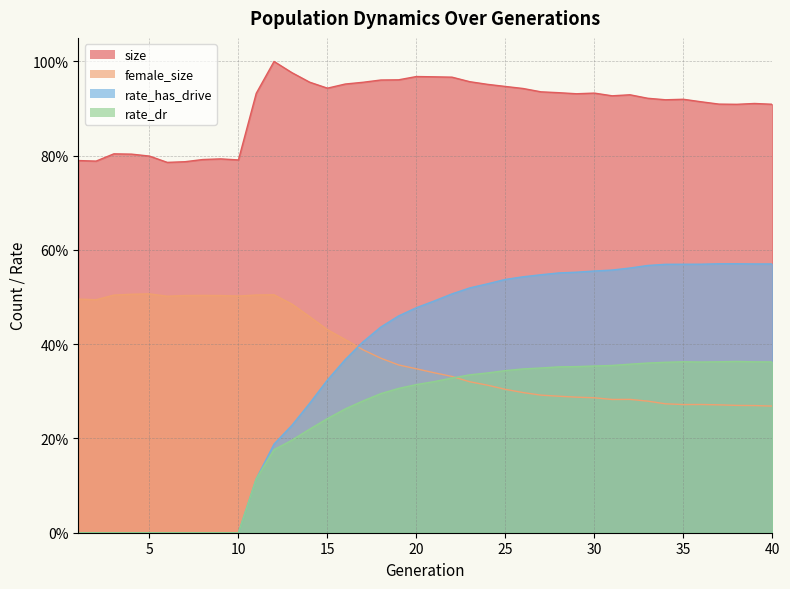

The value of rate_has_drive at 32 is 0.3. True or false?

False